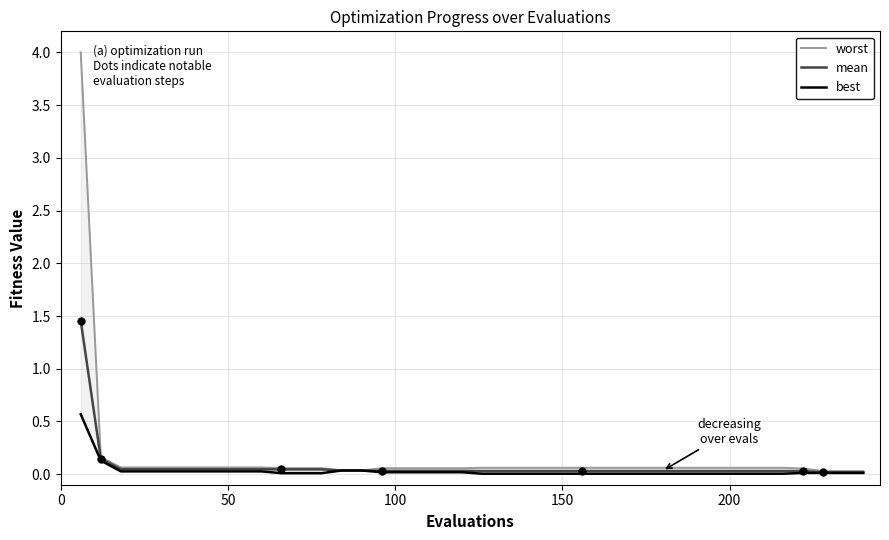

True or false: worst and mean cross at least once.

False